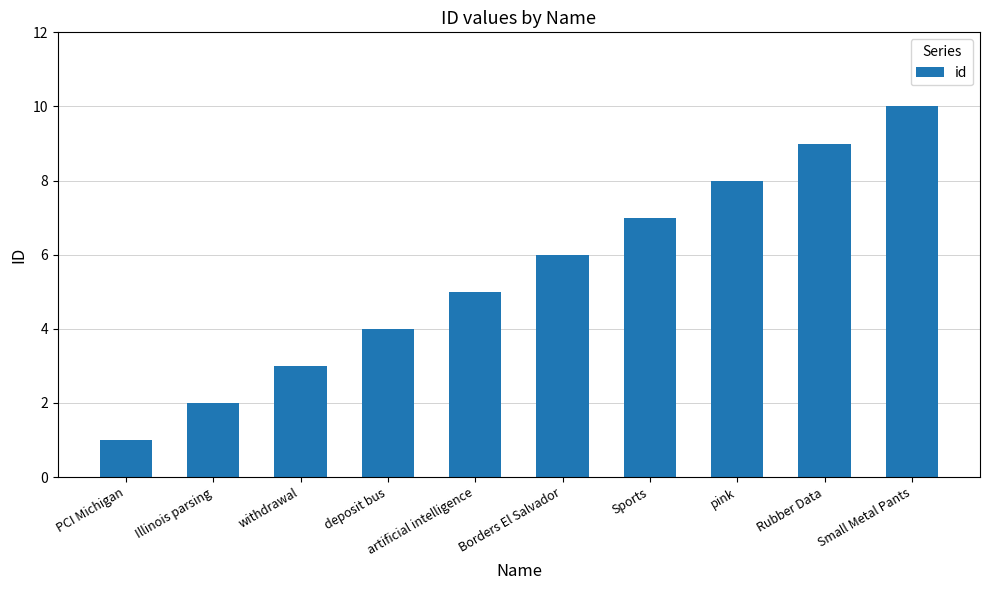

List the labels in order of value, largest first.

Small Metal Pants, Rubber Data, pink, Sports, Borders El Salvador, artificial intelligence, deposit bus, withdrawal, Illinois parsing, PCI Michigan